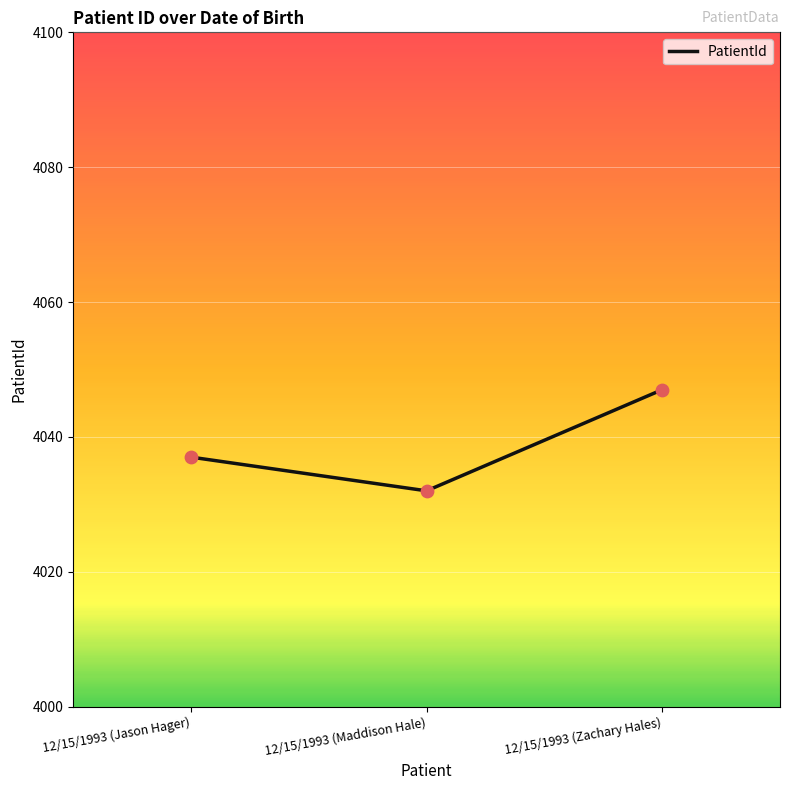

Between 12/15/1993 (Jason Hager) and 12/15/1993 (Maddison Hale), which is larger?

12/15/1993 (Jason Hager)